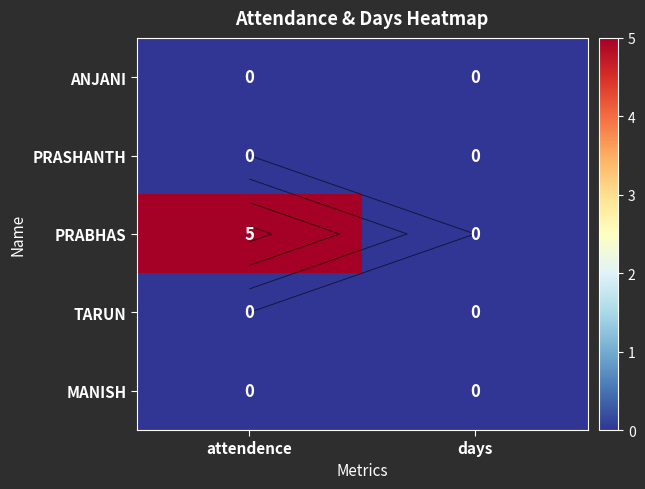

Is the value of MANISH at attendence greater than the value of ANJANI at days?

No